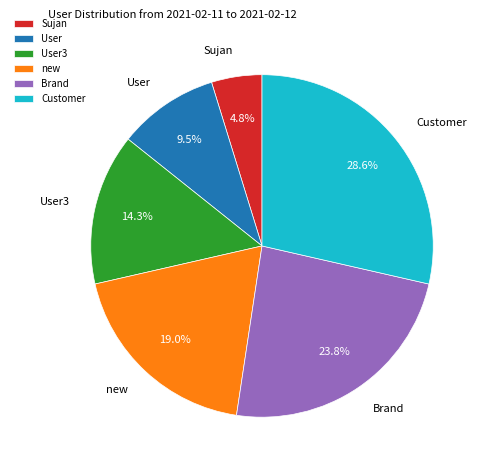

Combined, what portion of the pie is new and Sujan?

23.8%